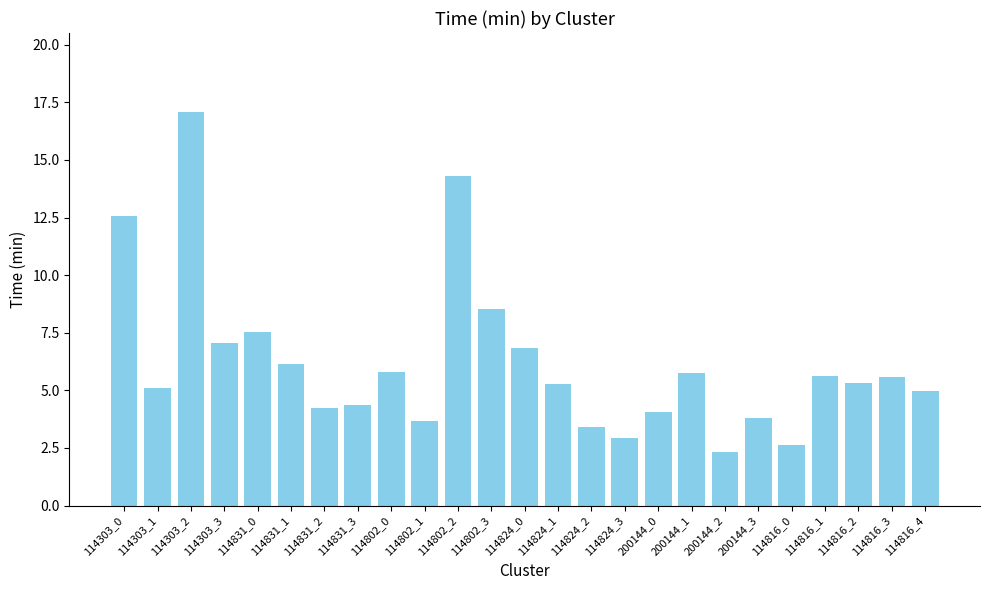

At which label does the data first exceed 5?

114303_0